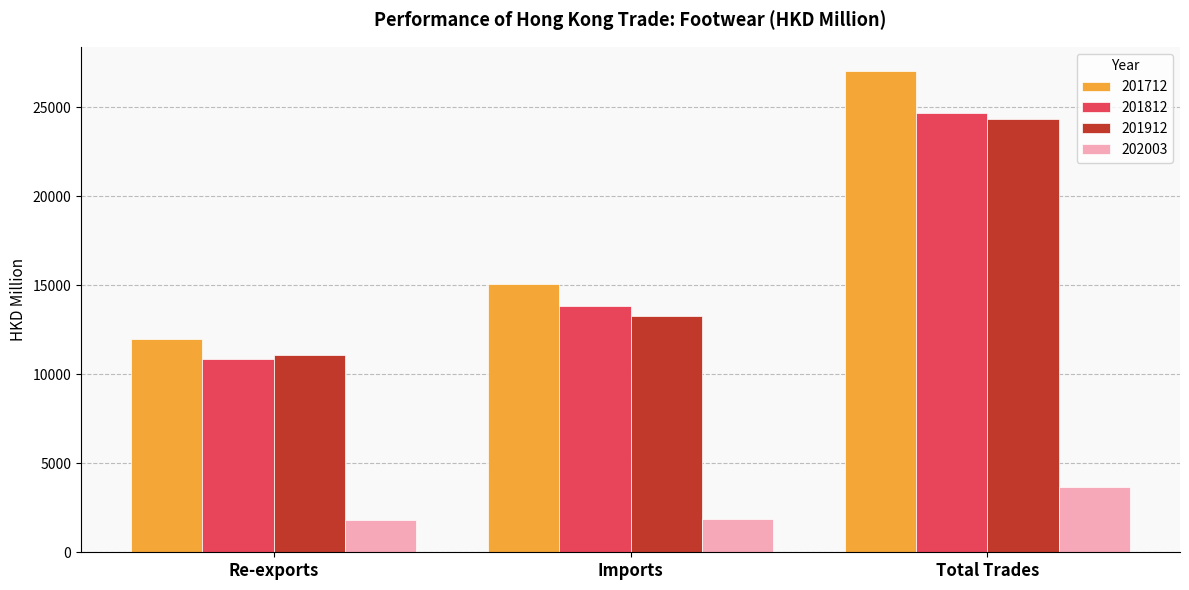

What is the difference between the maximum and minimum values in the 201712 series?

15057.6